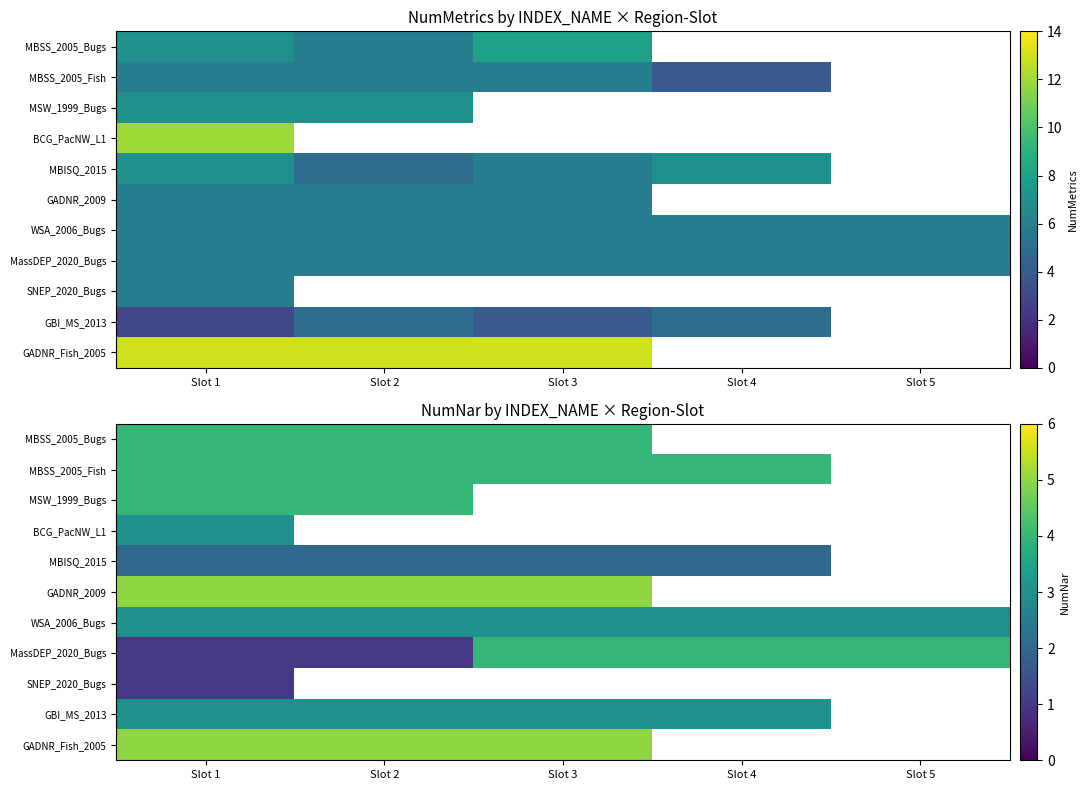

Is it true that MassDEP_2020_Bugs equals 4.0 at Slot 3?

True